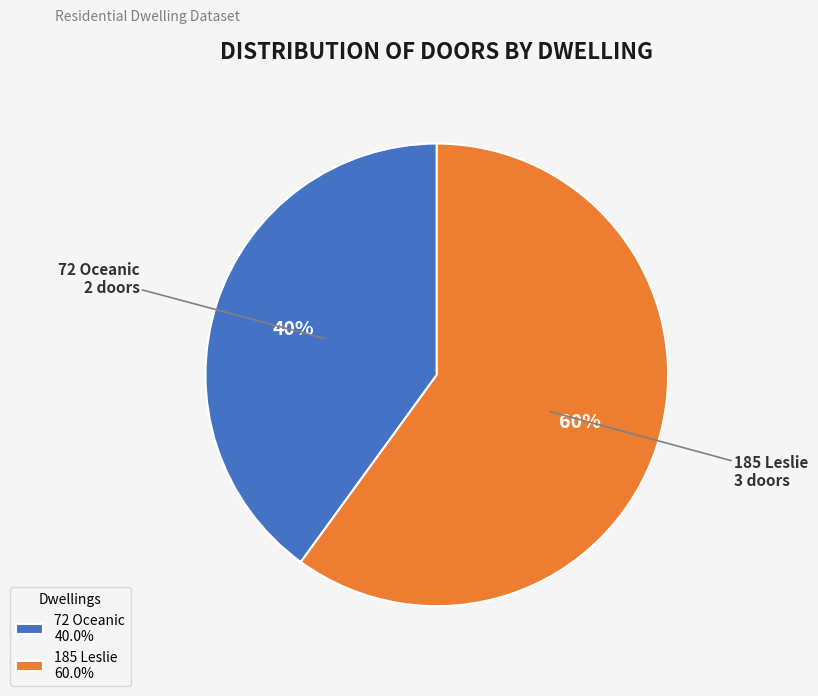

What is the ratio of the value at 72 Oceanic to the value at 185 Leslie?

0.7